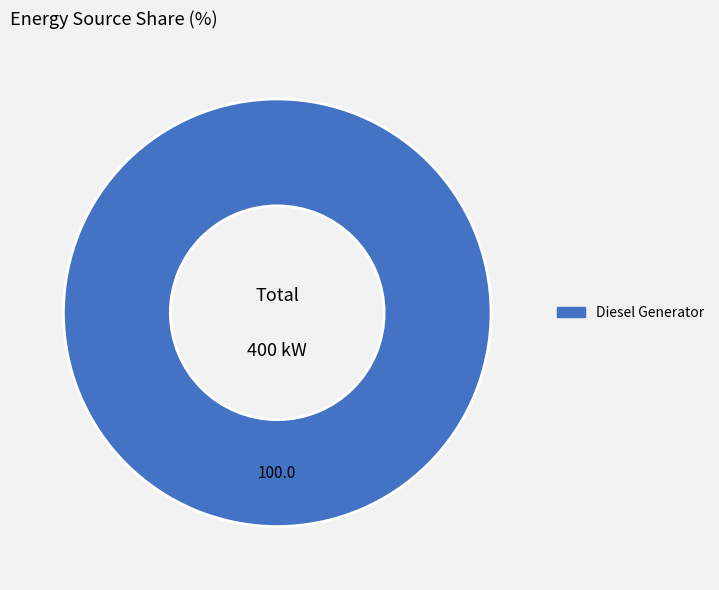

Is there any slice that represents more than half of the pie?

Yes